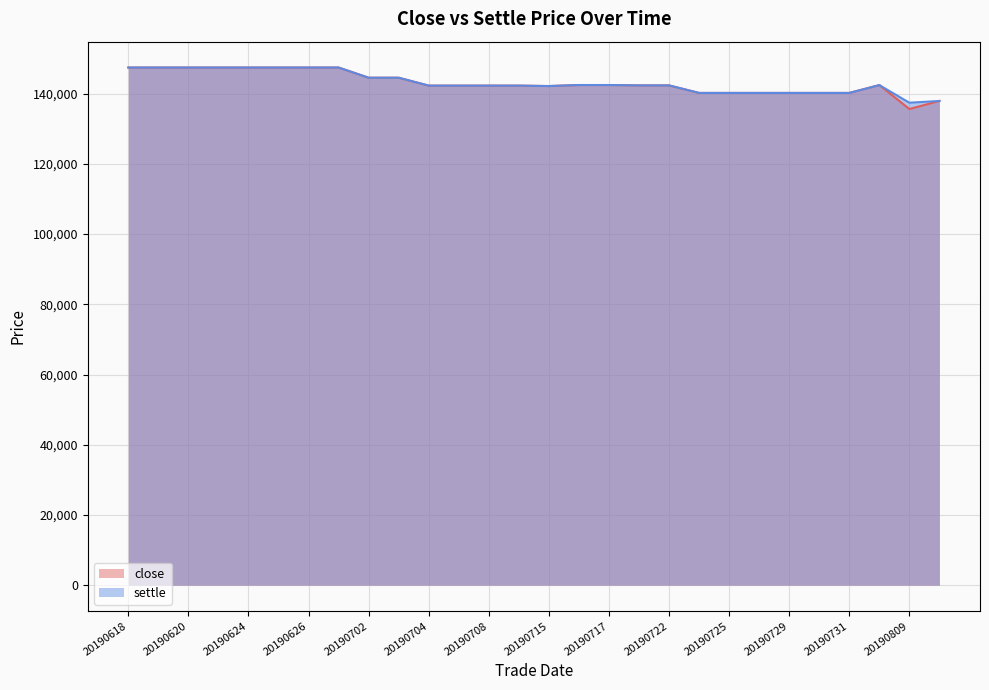

How many series are shown in this chart?

2